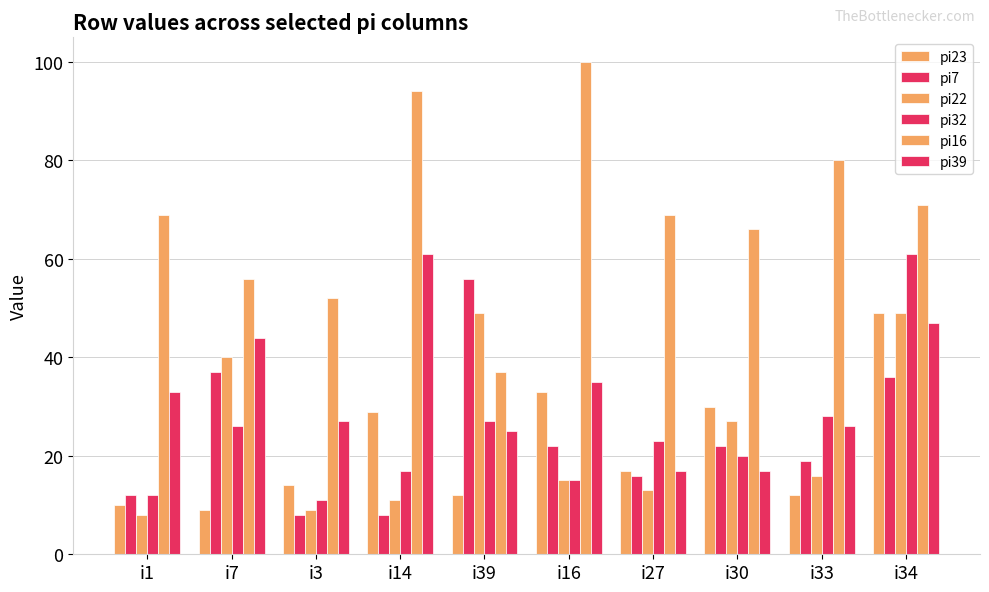

Rank the series by their maximum value, from highest to lowest.

pi16, pi32, pi39, pi7, pi23, pi22